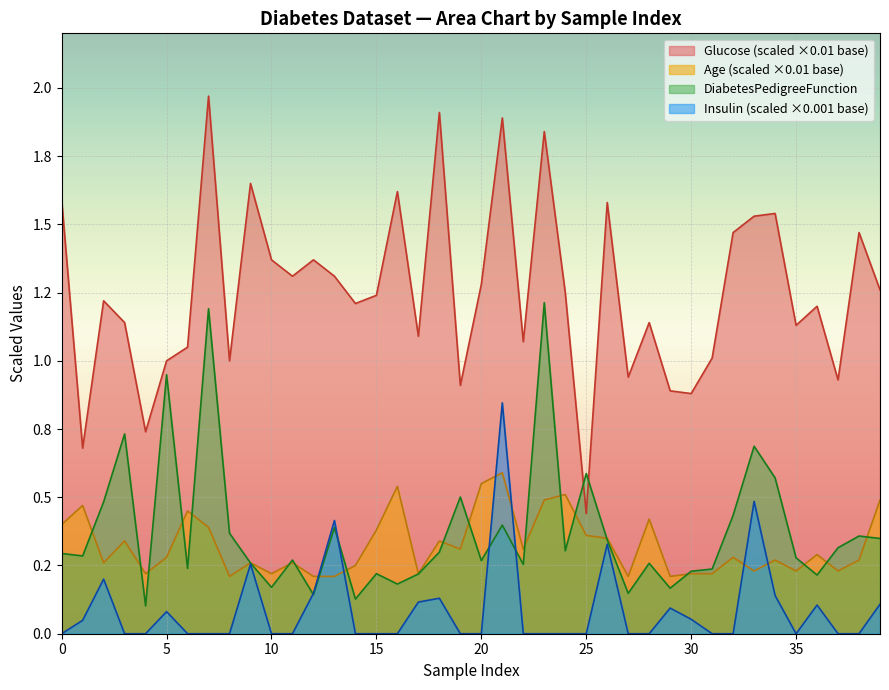

List the labels in order of Insulin_scaled value, smallest first.

0, 3, 4, 6, 7, 8, 10, 11, 14, 15, 16, 19, 20, 22, 23, 24, 25, 27, 28, 31, 32, 35, 37, 38, 1, 30, 5, 29, 36, 39, 17, 18, 34, 12, 2, 9, 26, 13, 33, 21